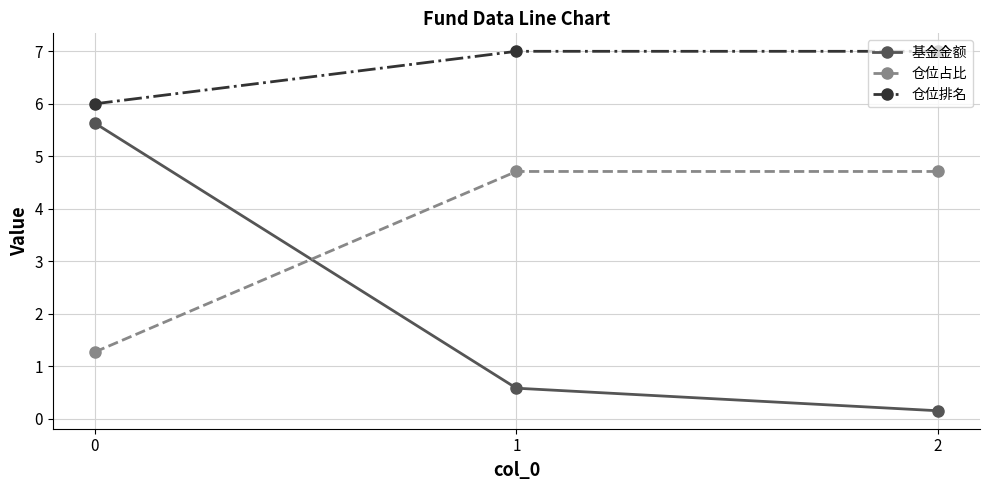

What is the highest value of the 基金金额 series?

5.6